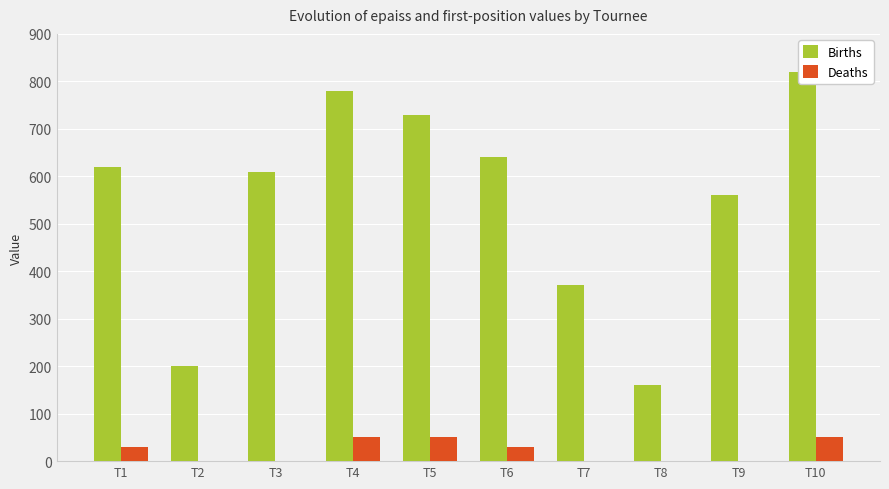

The value of Deaths at T8 is -25. True or false?

False